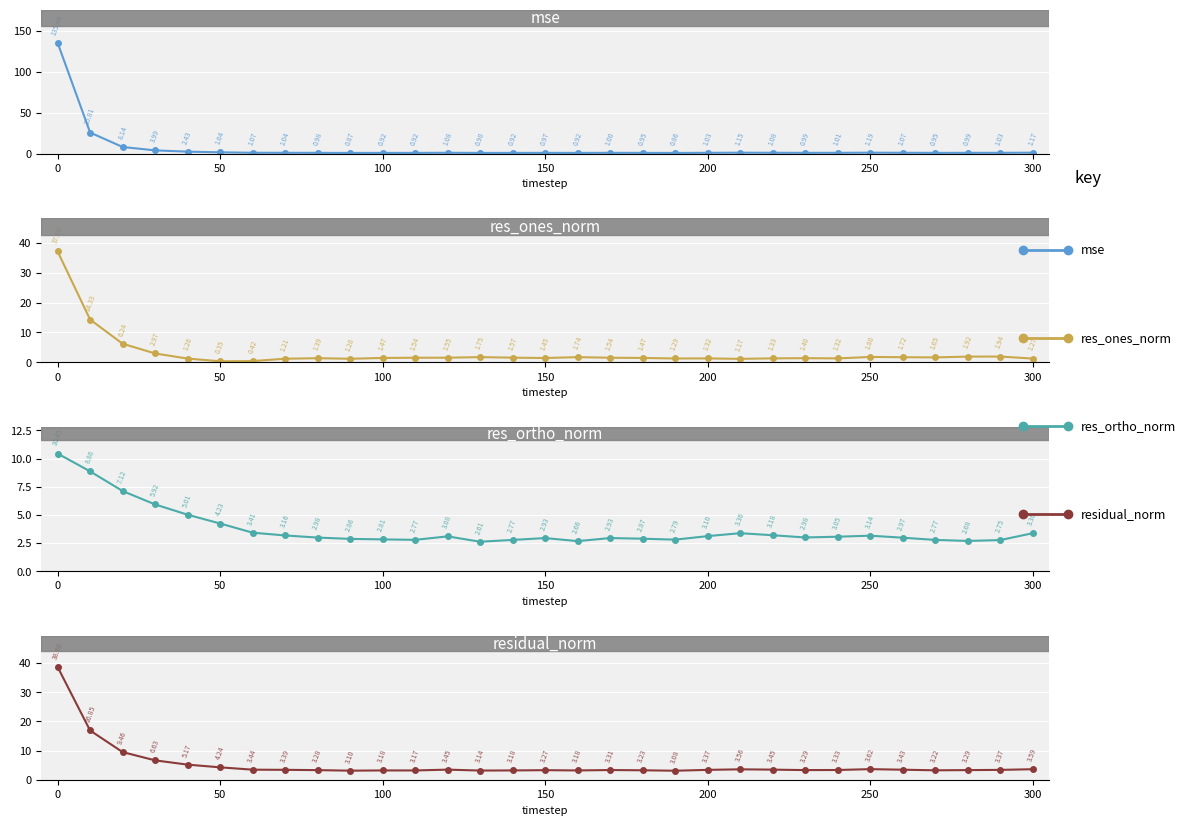

After their last crossing, which series has the higher values: residual_norm or mse?

residual_norm